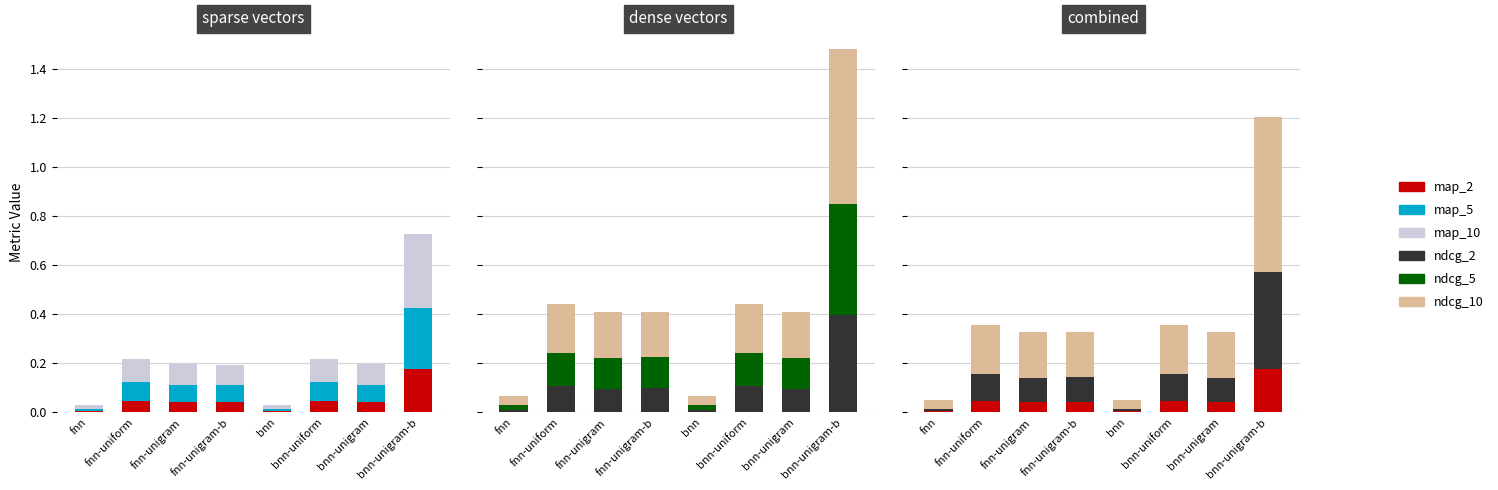

What is the average value of the map_2 series?

0.1